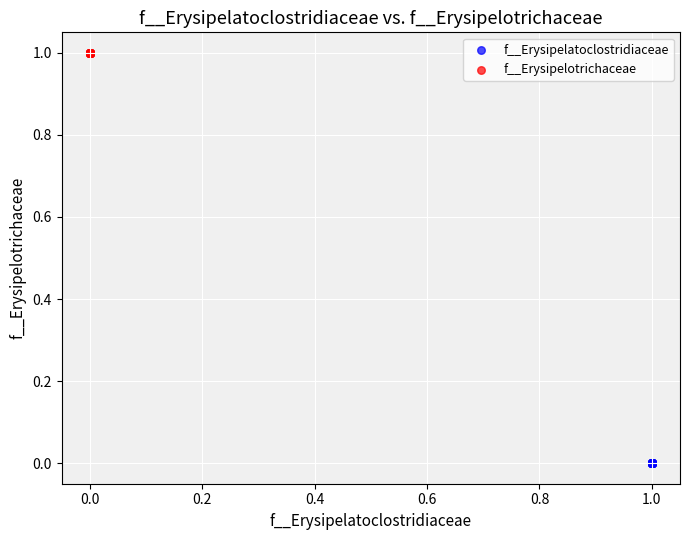

What are all the series names shown in the legend?

f__Erysipelatoclostridiaceae, f__Erysipelotrichaceae